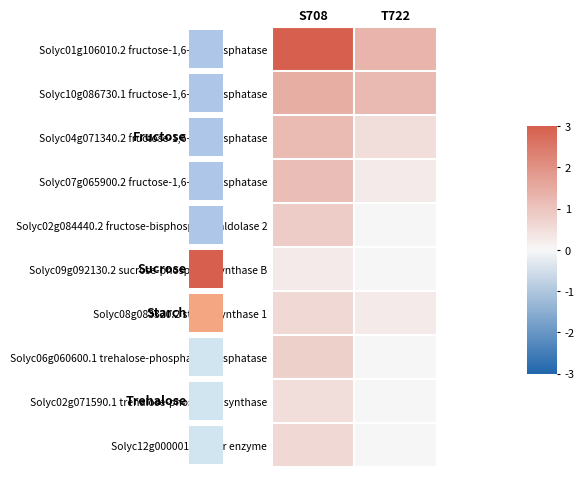

How many Solyc02g071590.1 trehalose-phosphate synthase values are between 0 and 1?

2